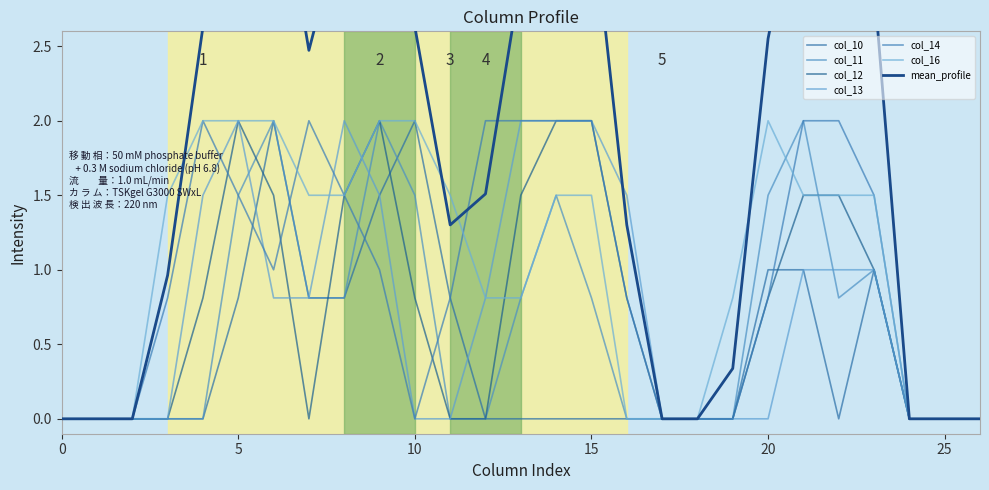

What is the sum of all col_13 values?

19.9